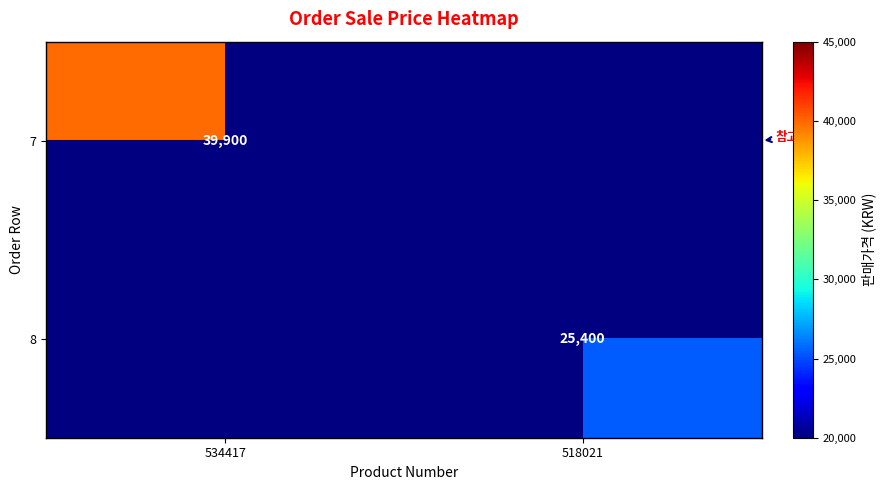

At which category does the chart reach its peak across all series?

534417